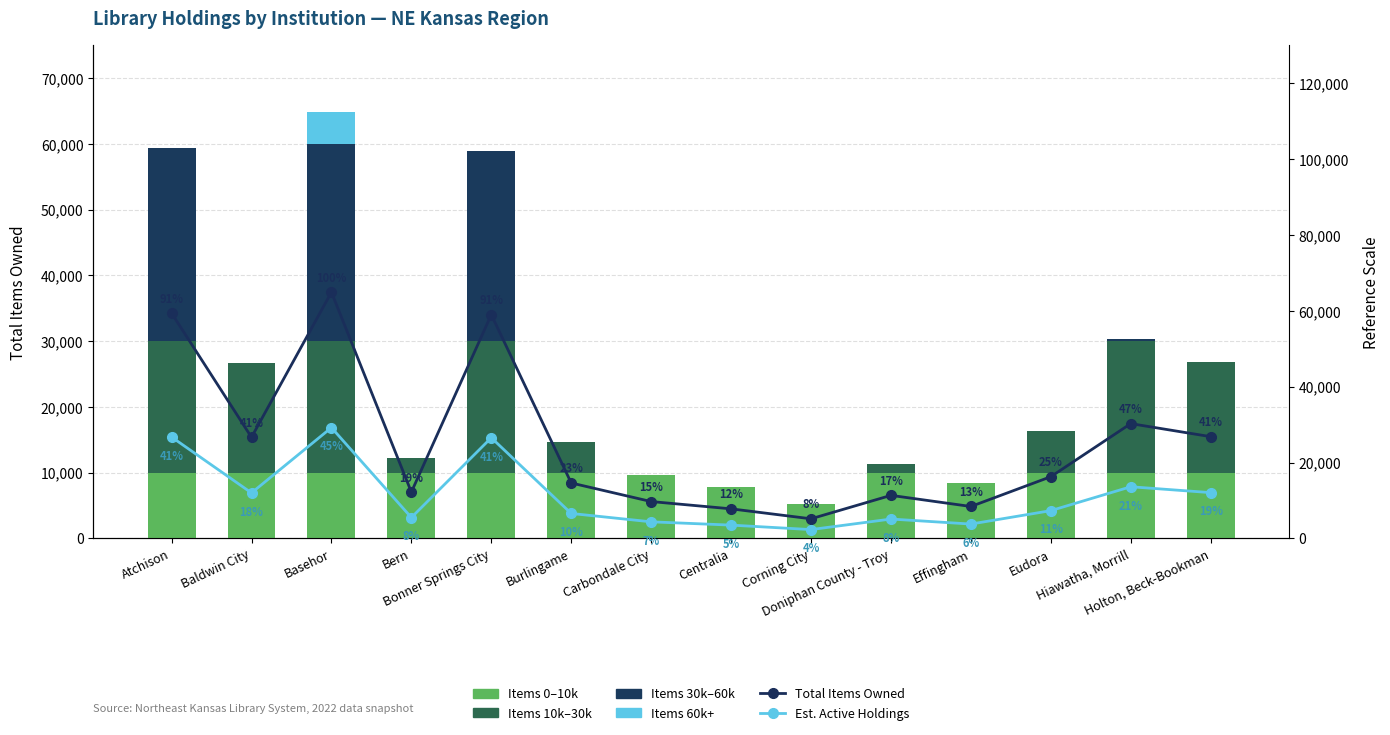

What are all the series names shown in the legend?

Items 0–10k, Items 10k–30k, Items 30k–60k, Items 60k+, Total Items Owned, Est. Active Holdings